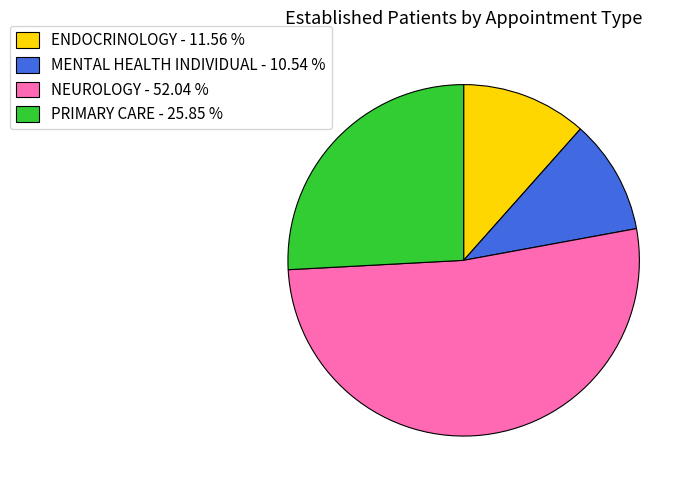

Rank the categories by value from lowest to highest.

MENTAL HEALTH INDIVIDUAL, ENDOCRINOLOGY, PRIMARY CARE, NEUROLOGY